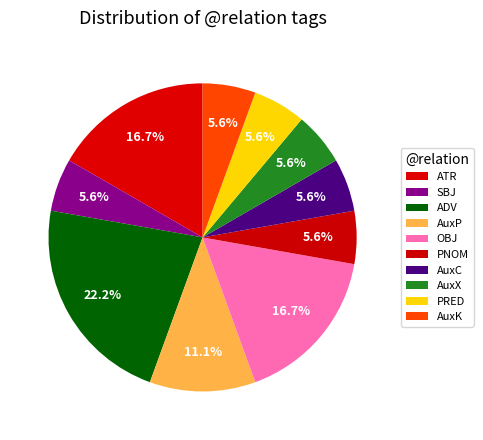

Count the number of slices in the pie.

10